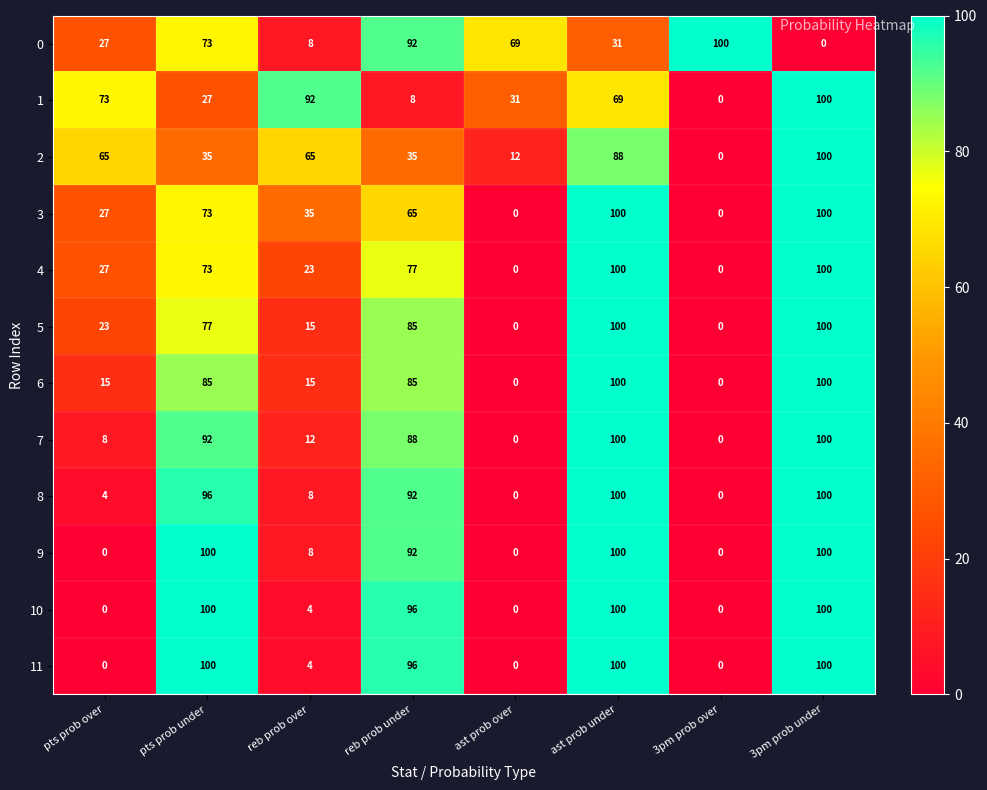

How many series are shown in this chart?

12